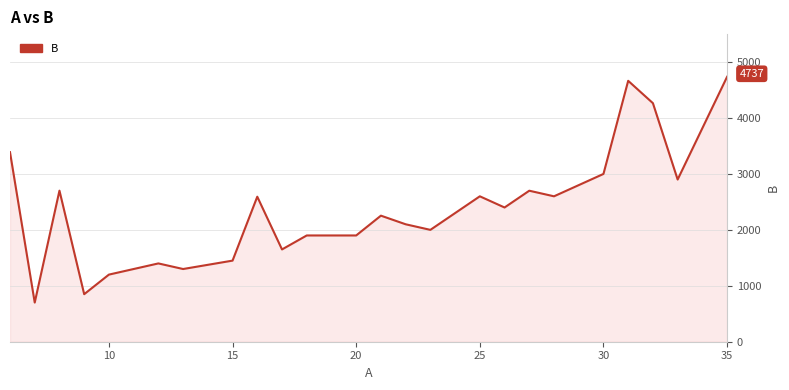

What is the difference between the maximum and minimum values?

4037